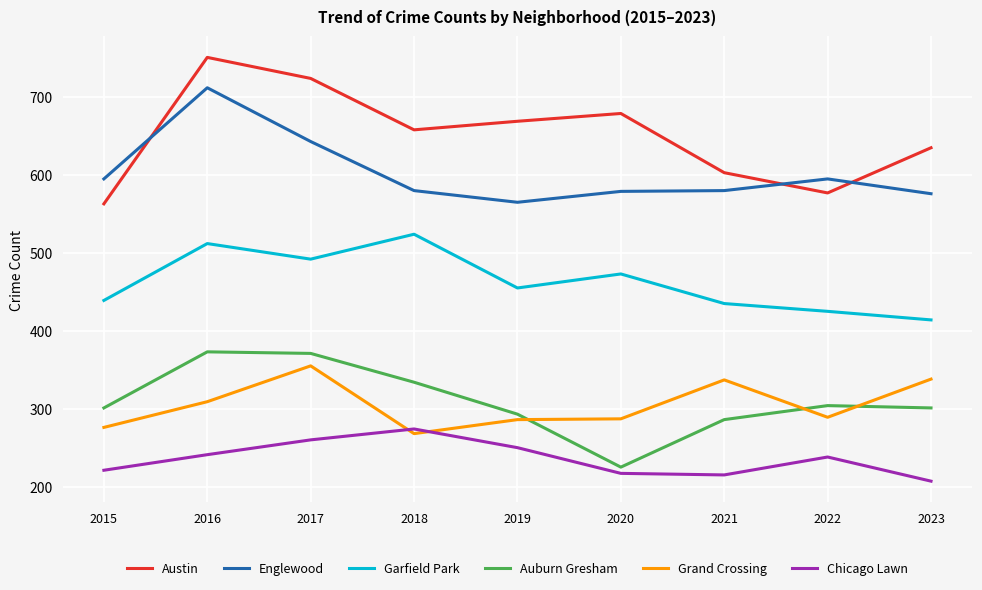

Is it true that Austin equals 669 at 2019?

True